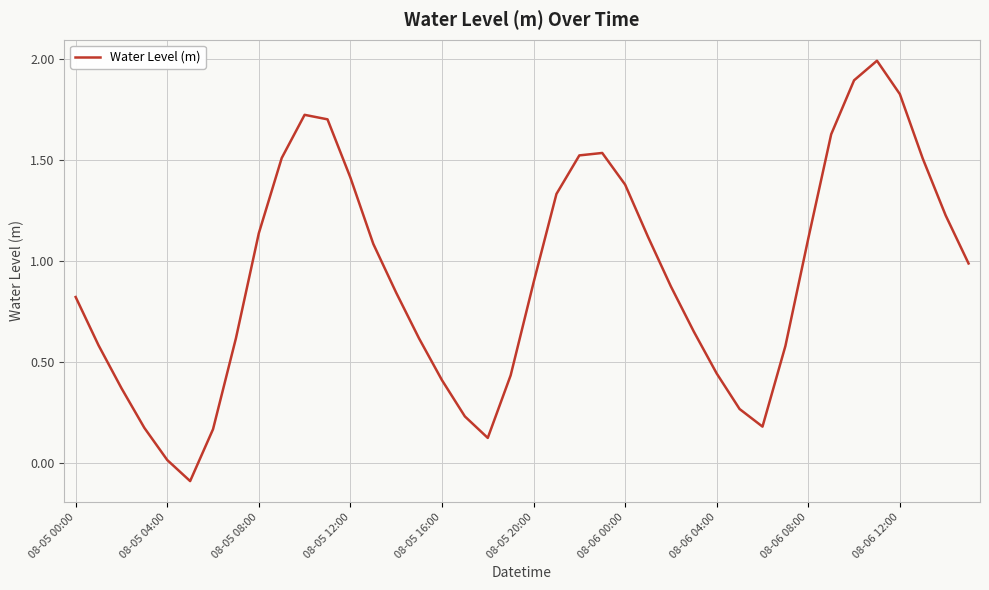

What is the maximum value shown in the chart?

2.0